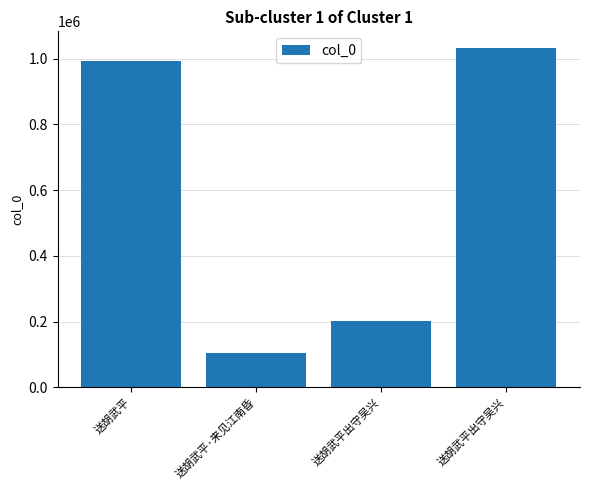

How many categories are shown in the chart?

4